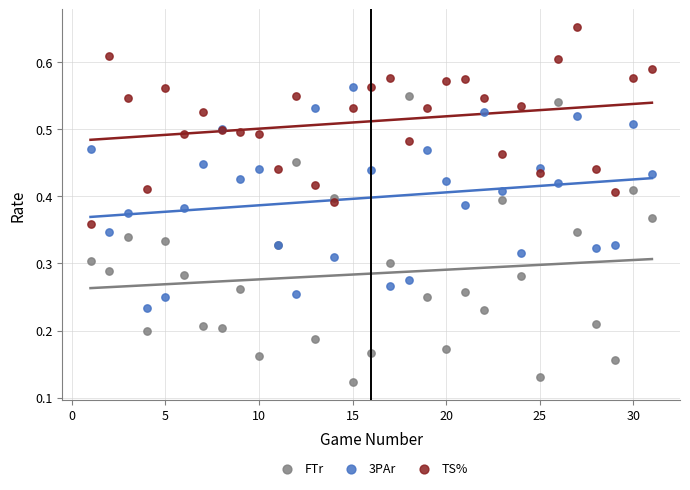

Which series reaches the maximum Y coordinate?

TS%